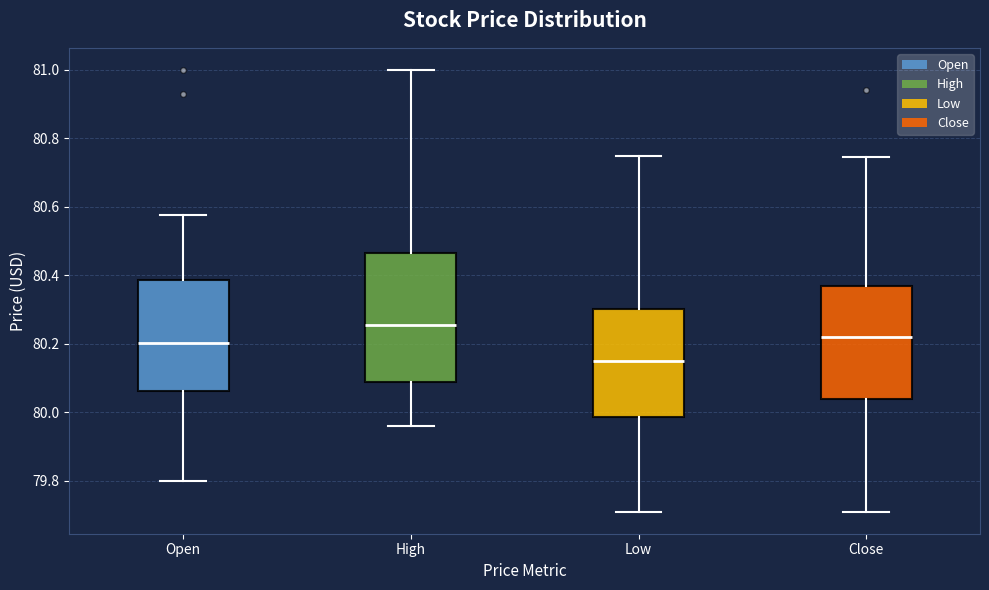

Reading left to right, transcribe this box plot: for each box, give where its median line is, the range the box spans, and where its two whiskers end, as read against the y-axis. The values are not printed on the chart, so give them approximately, as read against the axis.

Open: median 80.20, box 80.06 to 80.38, whiskers 79.80 to 80.58
High: median 80.26, box 80.10 to 80.46, whiskers 79.96 to 81.00
Low: median 80.16, box 79.98 to 80.30, whiskers 79.72 to 80.76
Close: median 80.22, box 80.04 to 80.36, whiskers 79.72 to 80.74